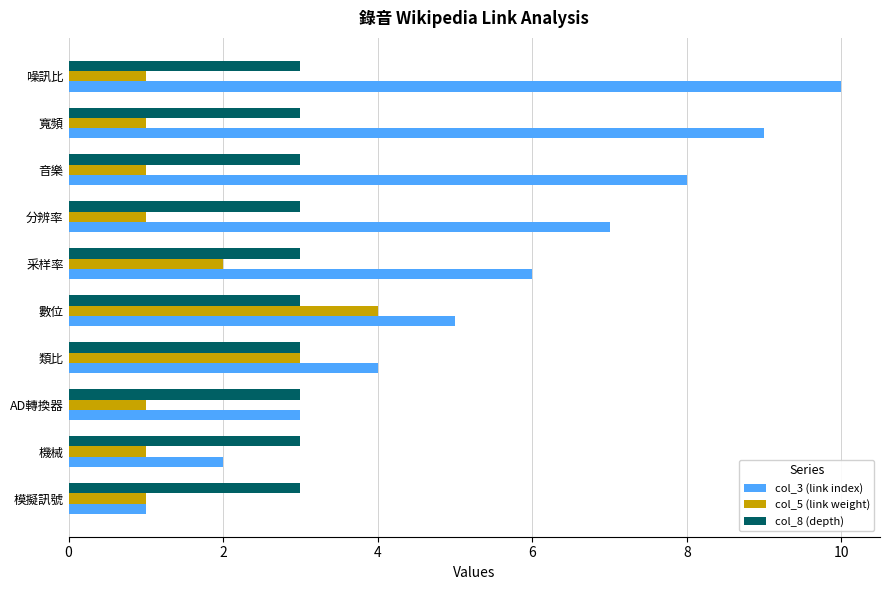

At which label does col_5 (link weight) reach its peak?

數位